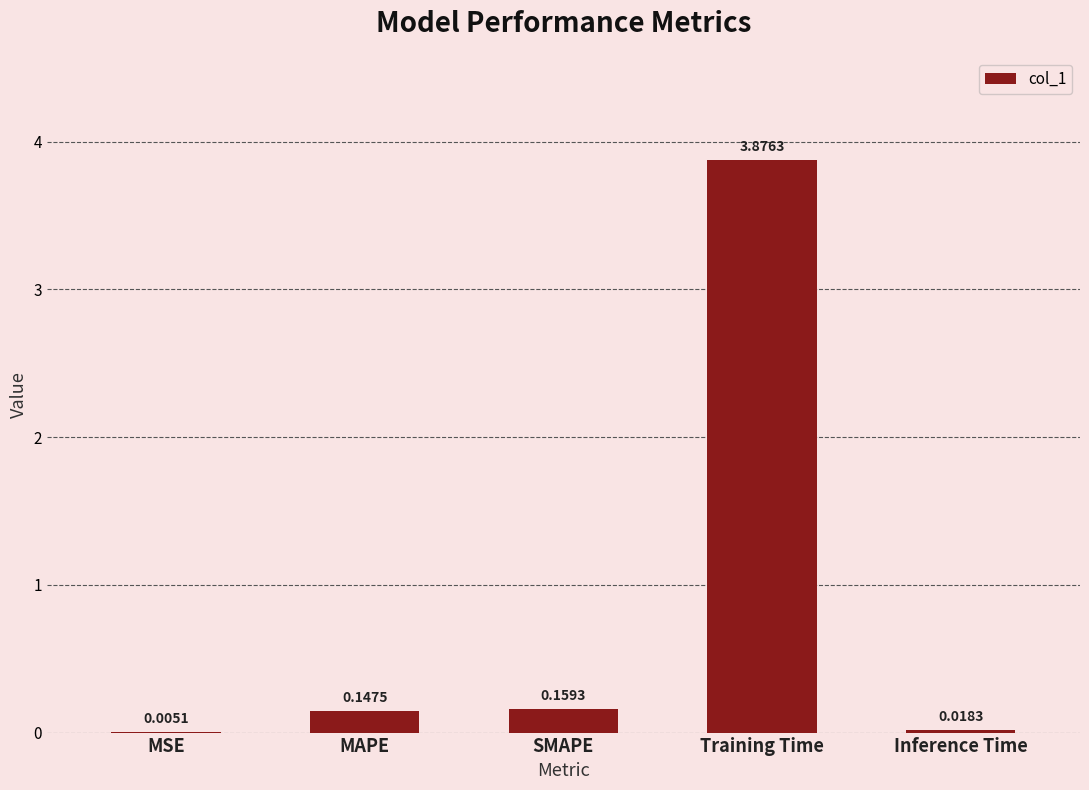

What is the change in value from Training Time to Inference Time?

-3.9